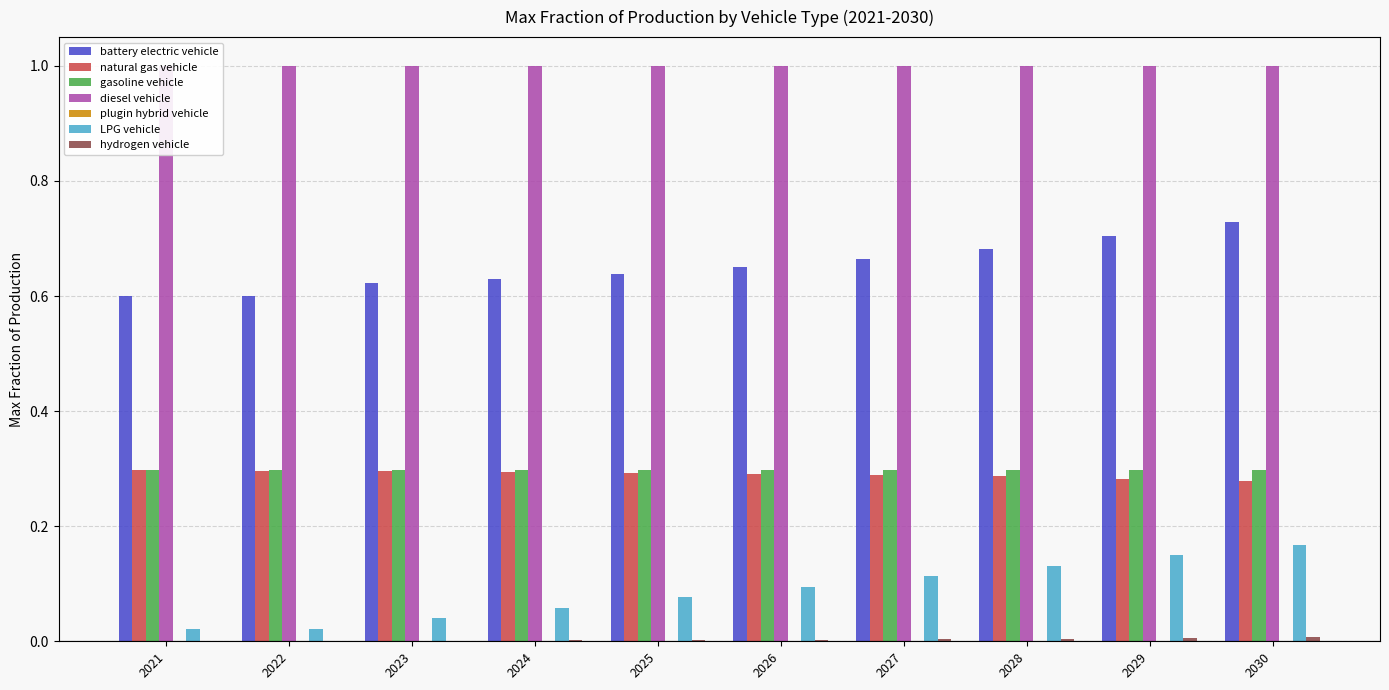

At how many categories does at least one series exceed 0?

10